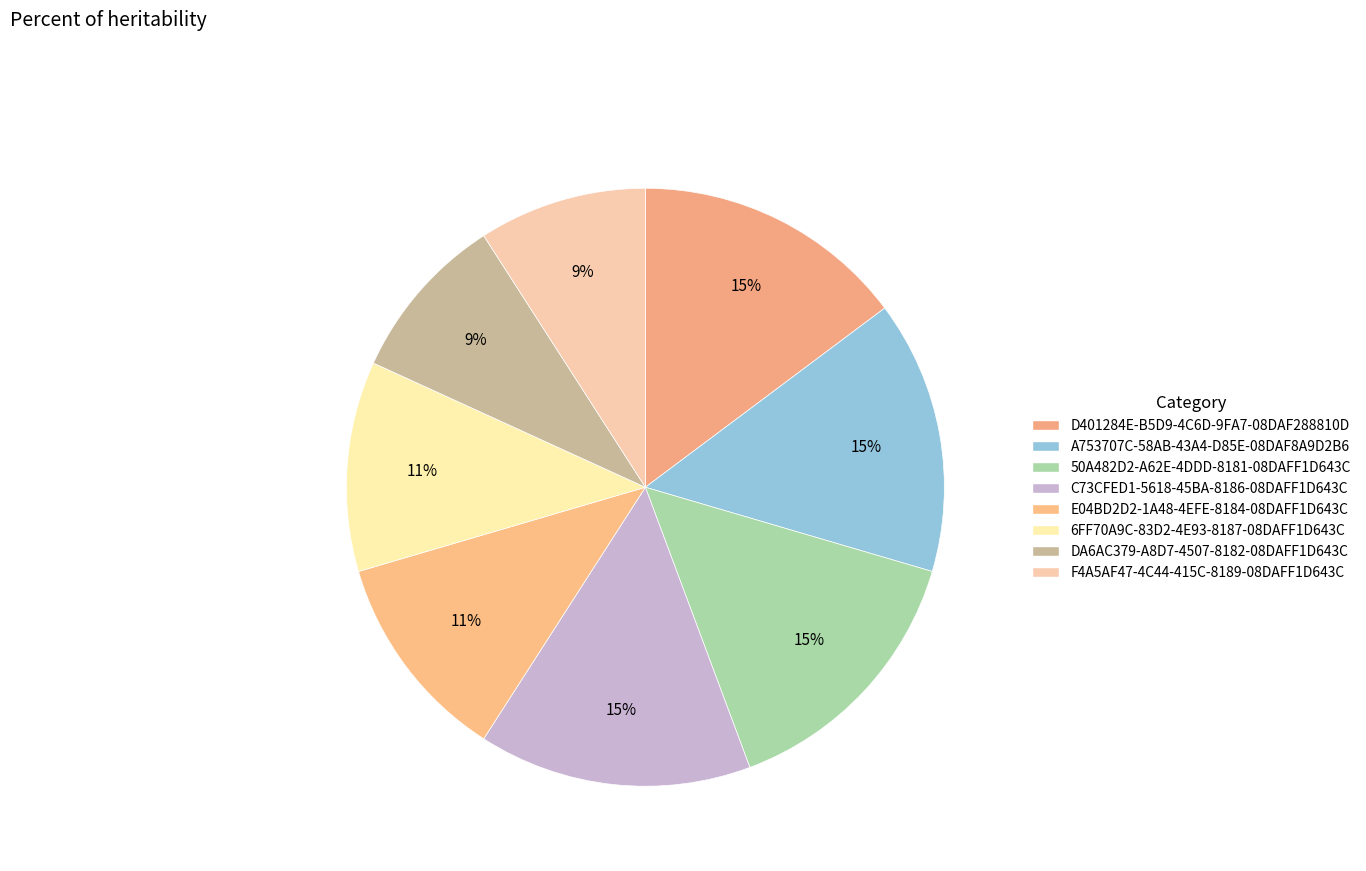

Which category has the smallest portion of the pie?

DA6AC379-A8D7-4507-8182-08DAFF1D643C